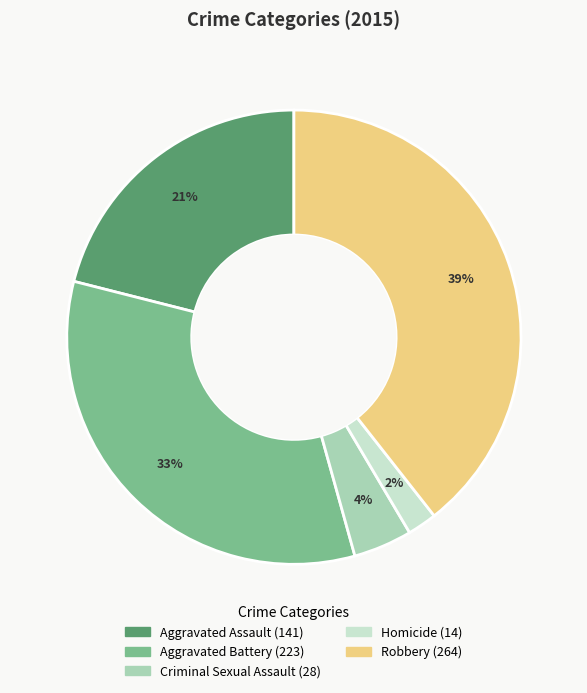

Does Criminal Sexual Assault account for over 50% of the chart?

No